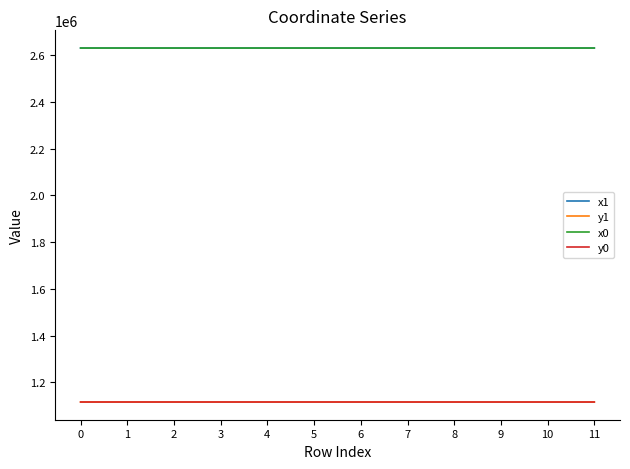

True or false: x0 and y1 intersect in this chart.

False